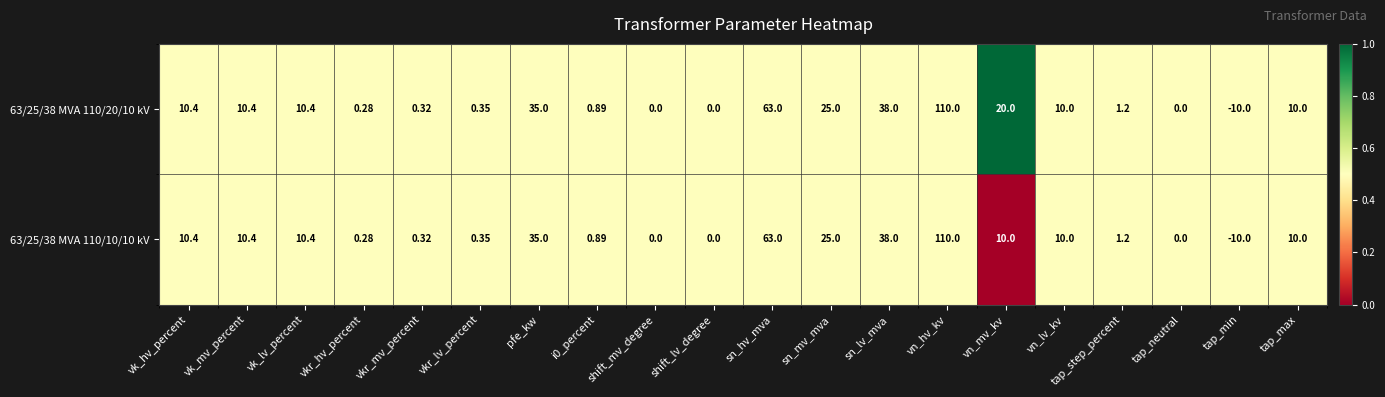

Which category has the highest value in the 63/25/38 MVA 110/20/10 kV series?

vn_hv_kv